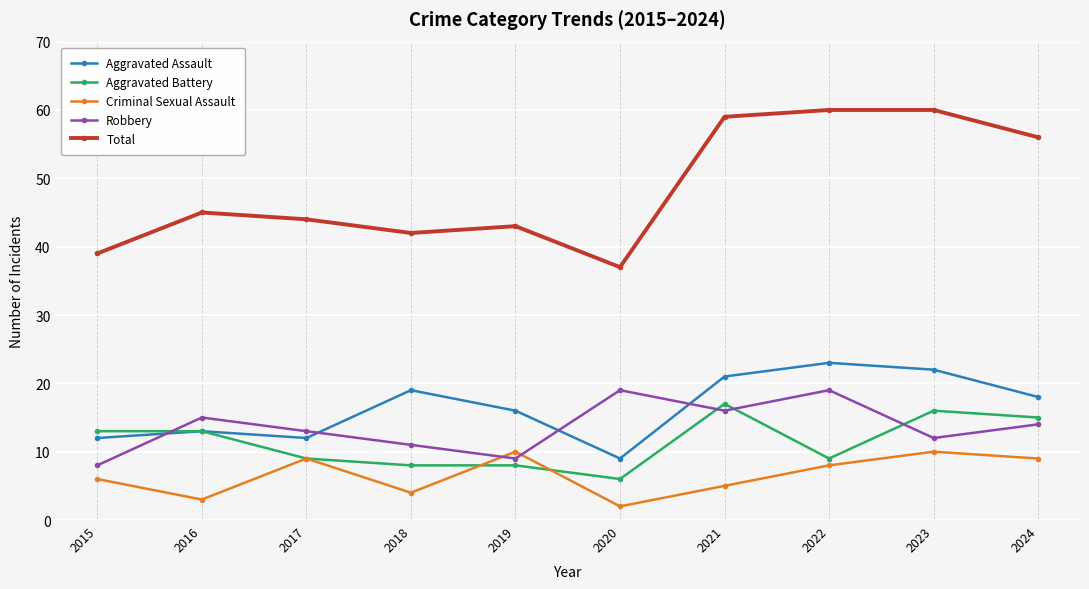

True or false: Robbery has a value of 16 at 2021.

True